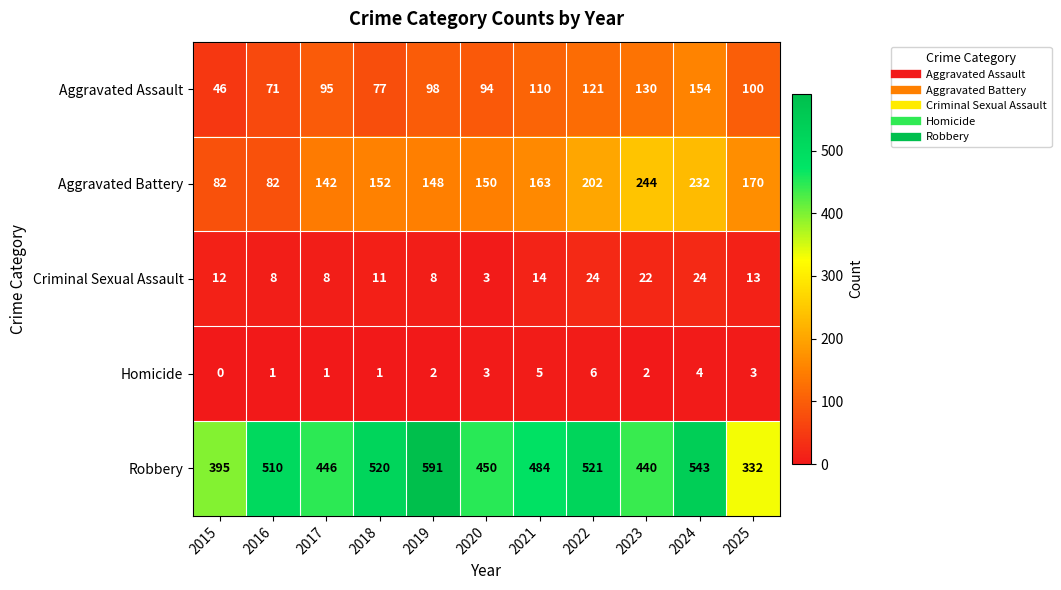

At which label is Robbery closest to 461?

2020